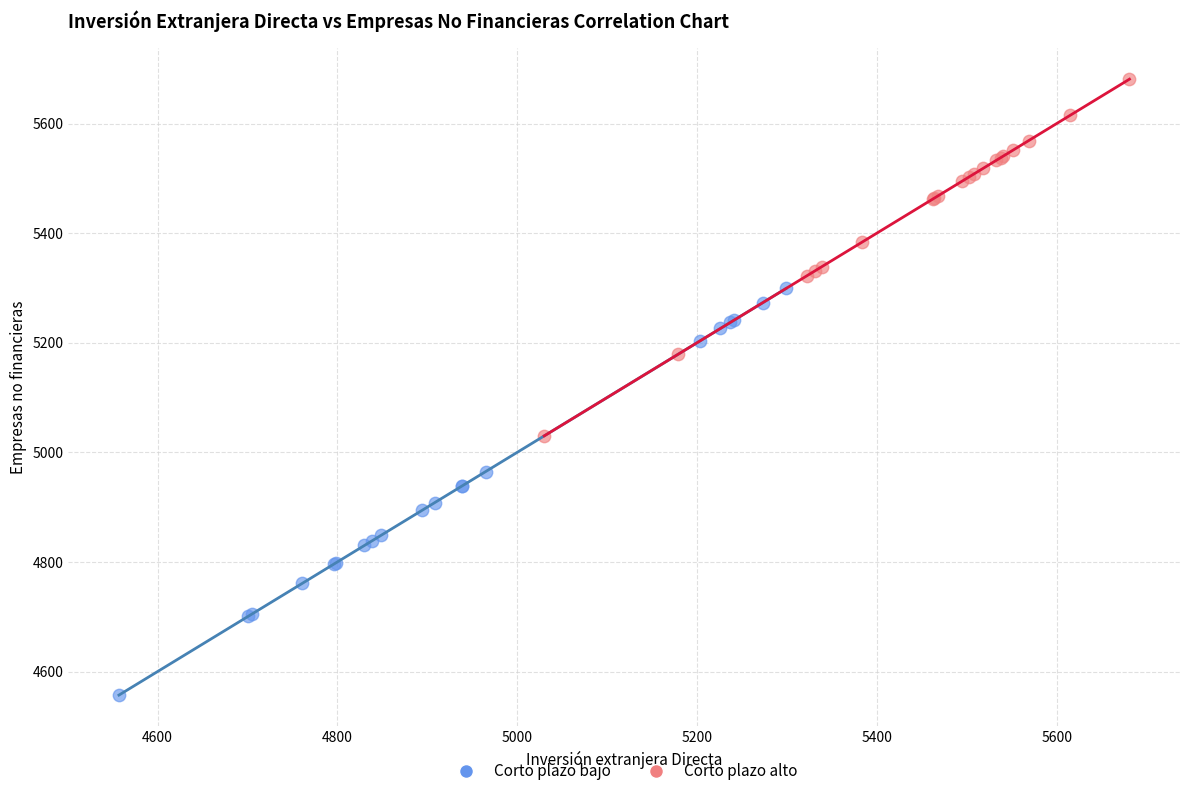

Which series contains the highest Y value?

Corto plazo alto